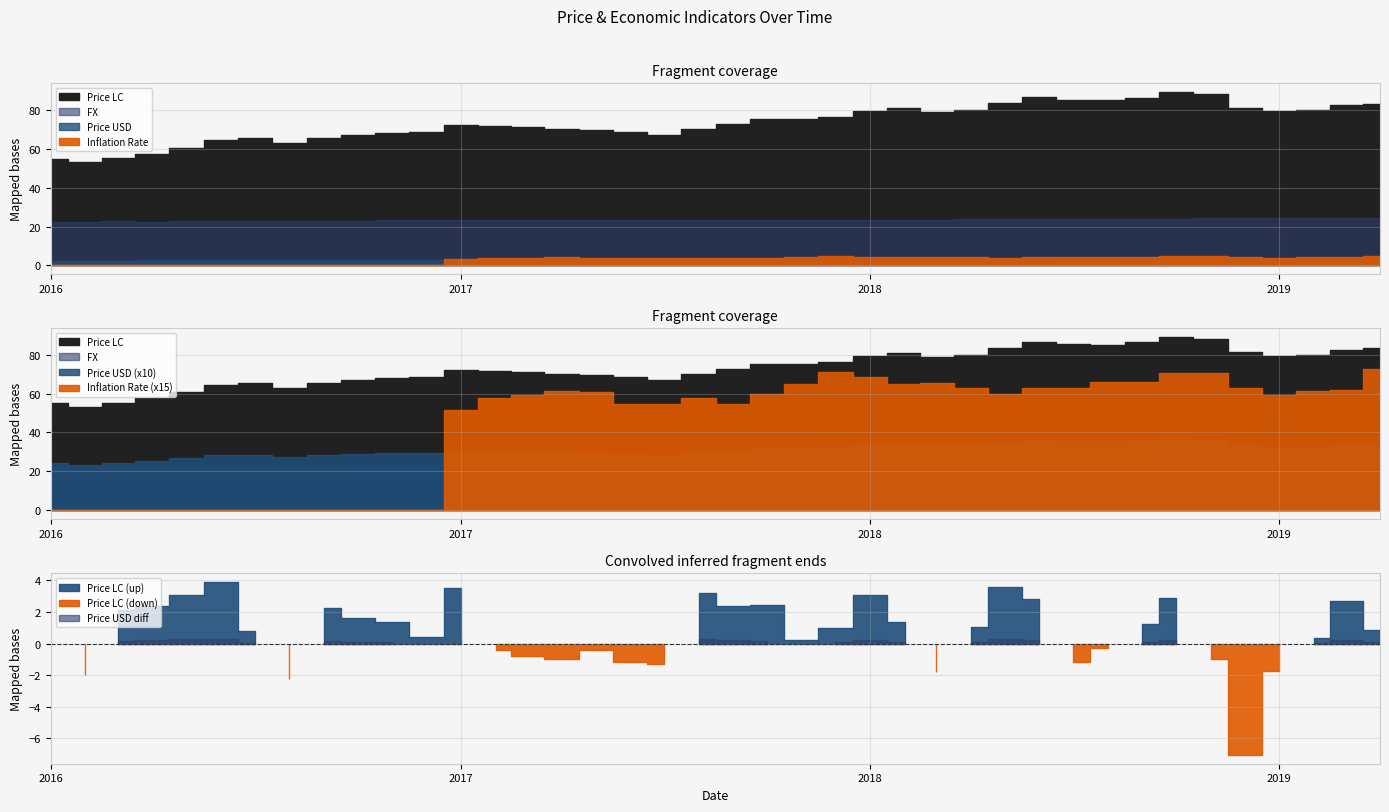

How many data points in FX are less than 23?

9